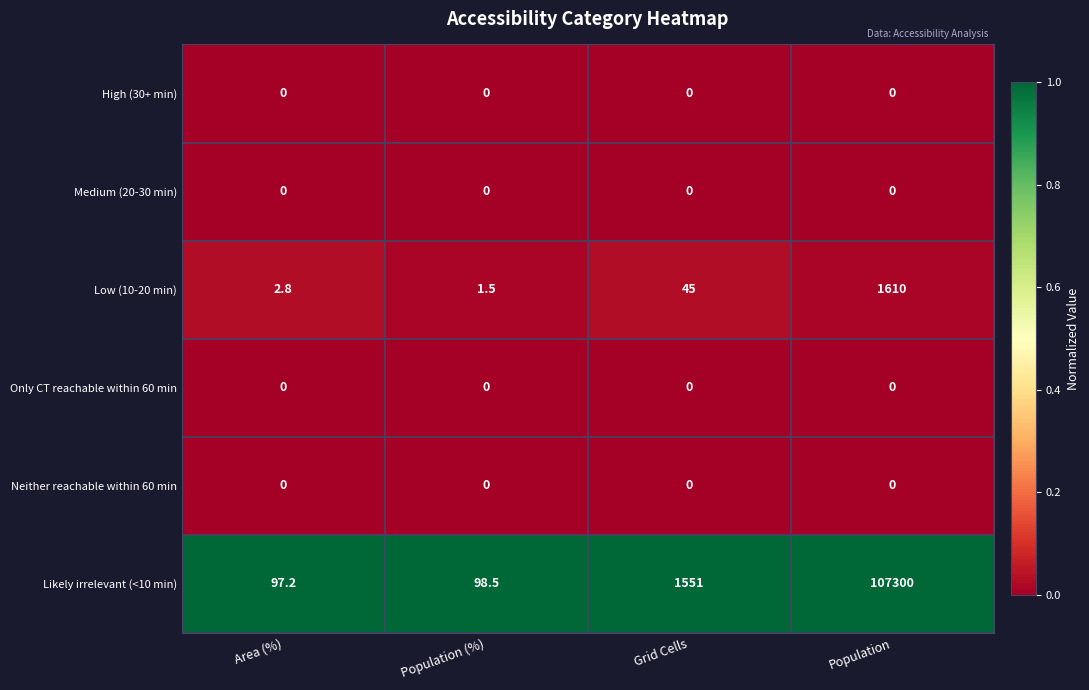

Reading left to right, transcribe all the data shown in this chart.

High (30+ min): Area (%)=0.0	Population (%)=0.0	Grid Cells=0.0	Population=0.0
Medium (20-30 min): Area (%)=0.0	Population (%)=0.0	Grid Cells=0.0	Population=0.0
Low (10-20 min): Area (%)=2.8	Population (%)=1.5	Grid Cells=45.0	Population=1610.0
Only CT reachable within 60 min: Area (%)=0.0	Population (%)=0.0	Grid Cells=0.0	Population=0.0
Neither reachable within 60 min: Area (%)=0.0	Population (%)=0.0	Grid Cells=0.0	Population=0.0
Likely irrelevant (<10 min): Area (%)=97.2	Population (%)=98.5	Grid Cells=1551.0	Population=107300.0